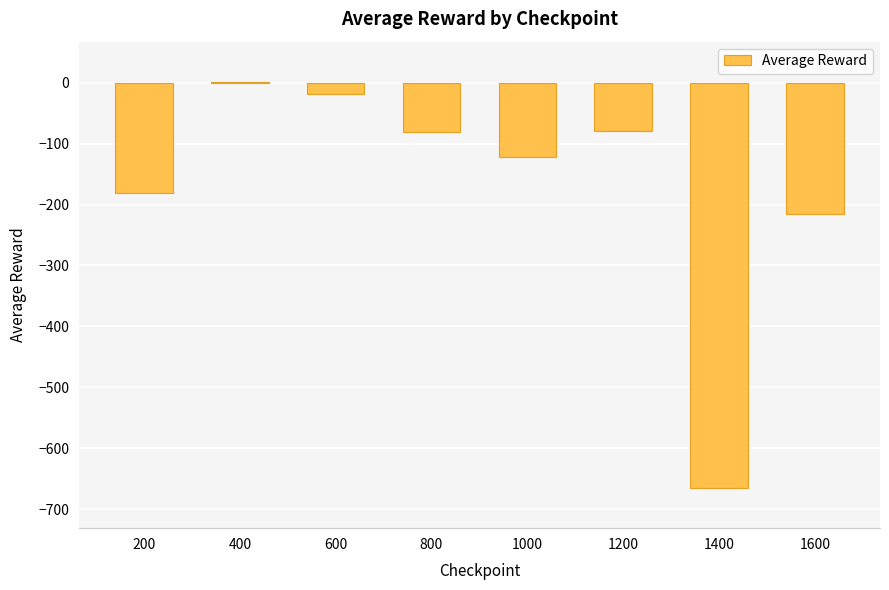

Where is the data nearest to the value -331?

1600